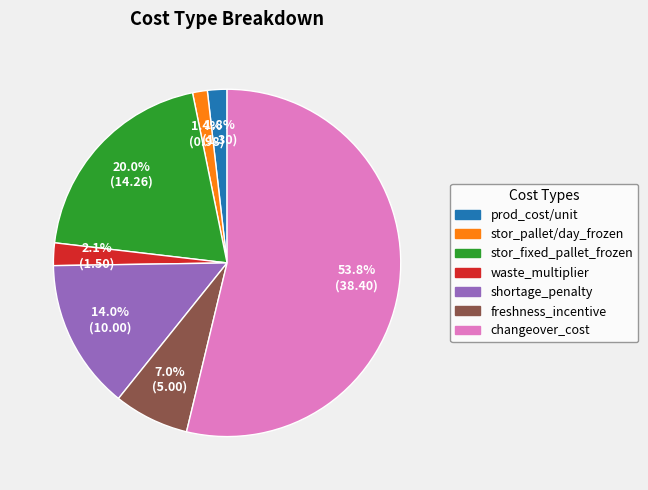

Is there a majority slice in this chart?

Yes